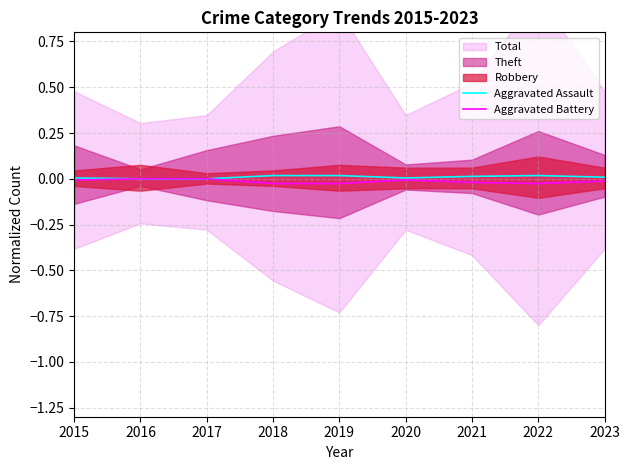

How many interior local valleys does the Aggravated Battery series have?

1